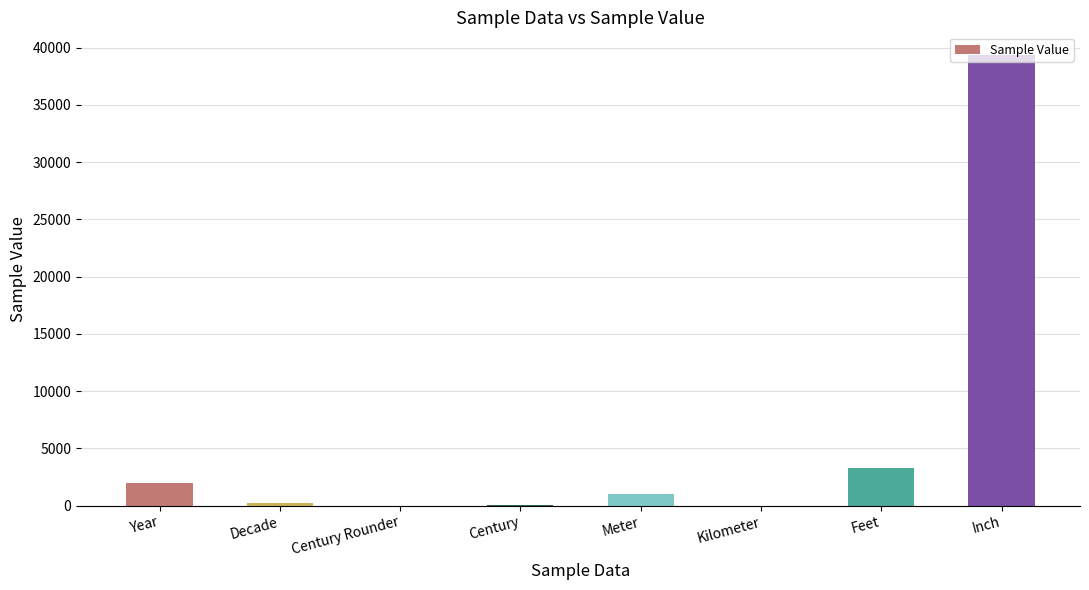

What is the sum of all values?

45894.9